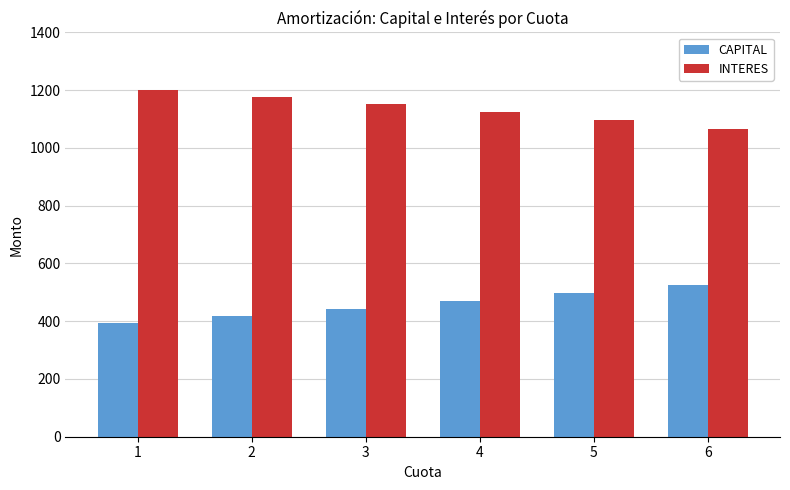

What is the sum of the INTERES values at 6 and 4?

2191.7